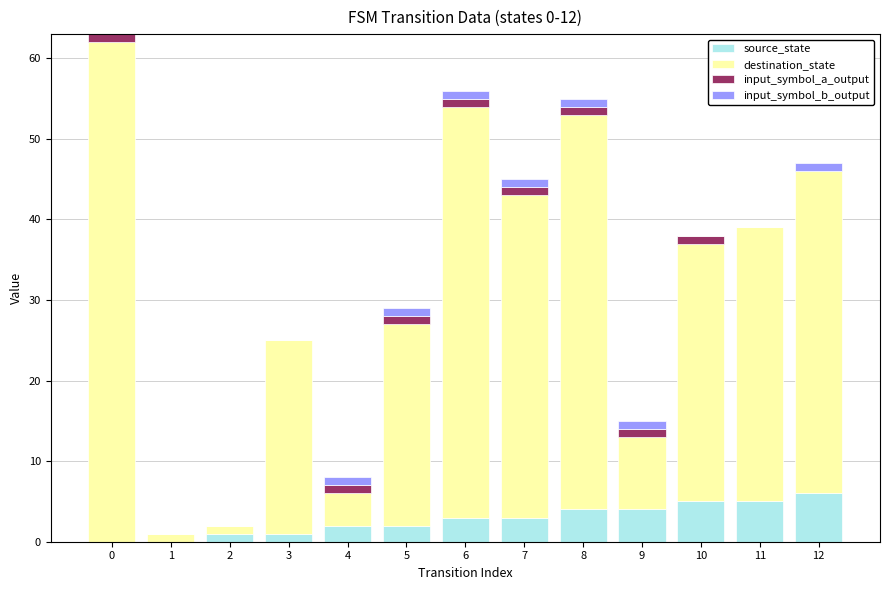

Is it true that source_state equals 3 at 12?

False